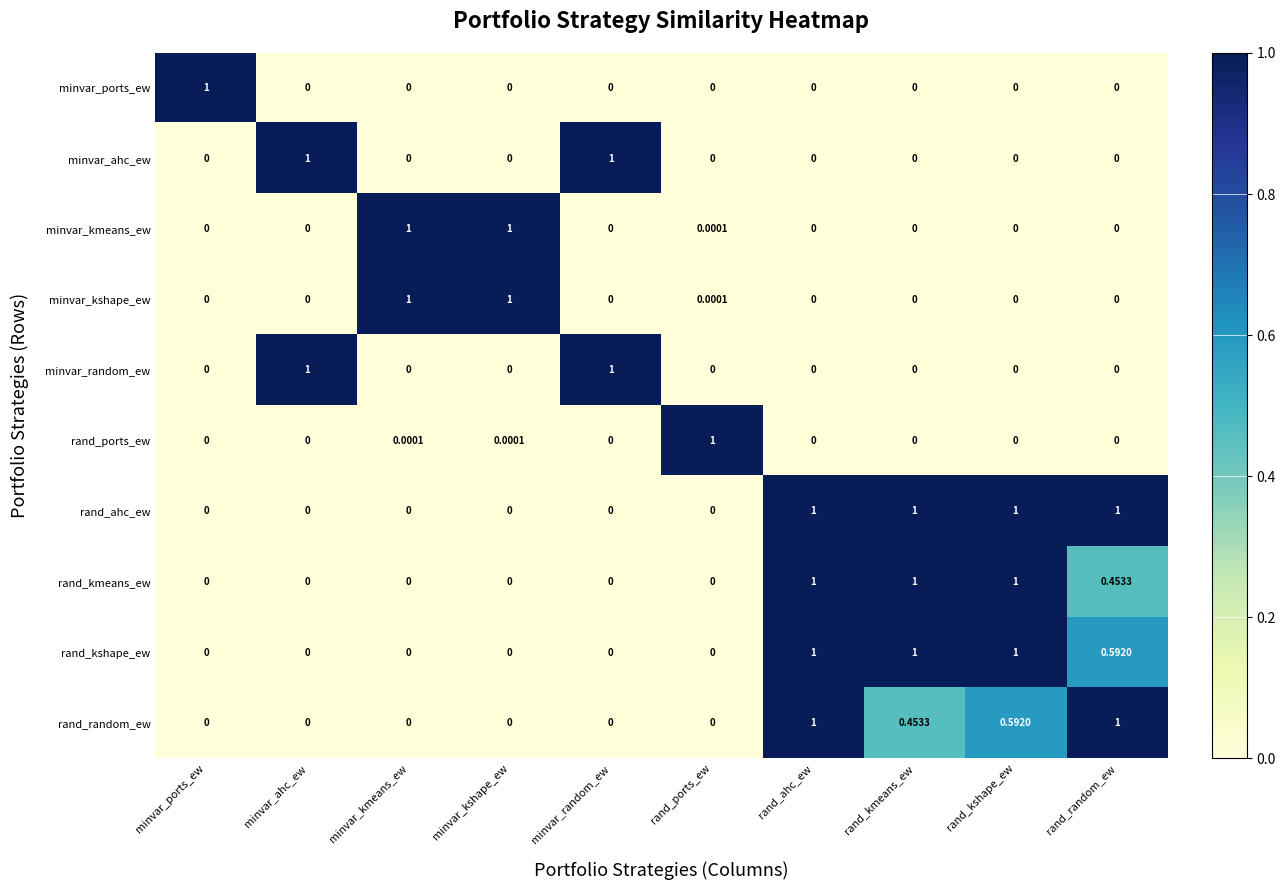

At which category is the sum across all series the highest?

rand_ahc_ew